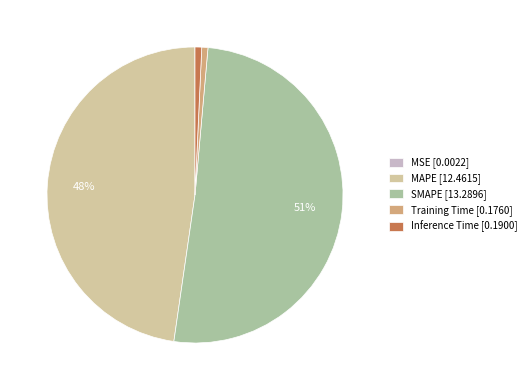

The Inference Time slice represents 6% of the pie. True or false?

False